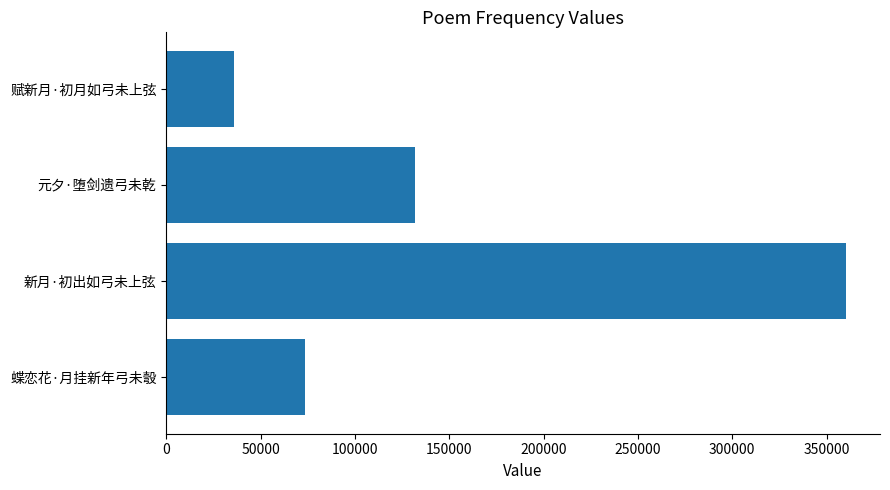

At which label is the value closest to 198183?

元夕·堕剑遗弓未乾